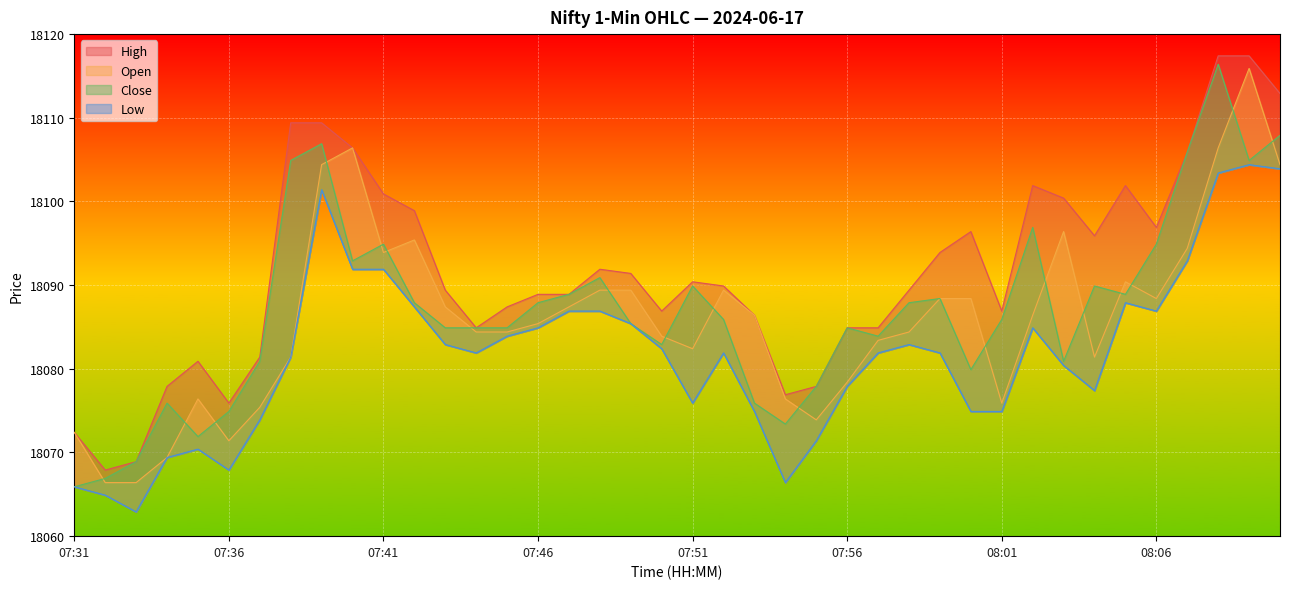

The Close series shows 12361.2 at 07:47. True or false?

False